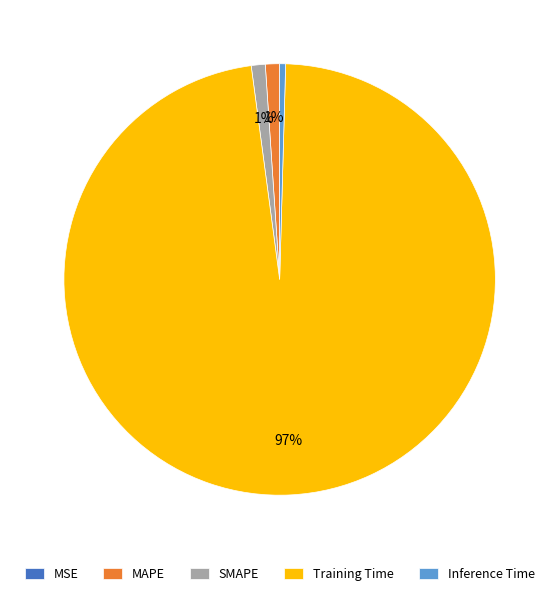

Combined, do Inference Time and MAPE account for over 50%?

No